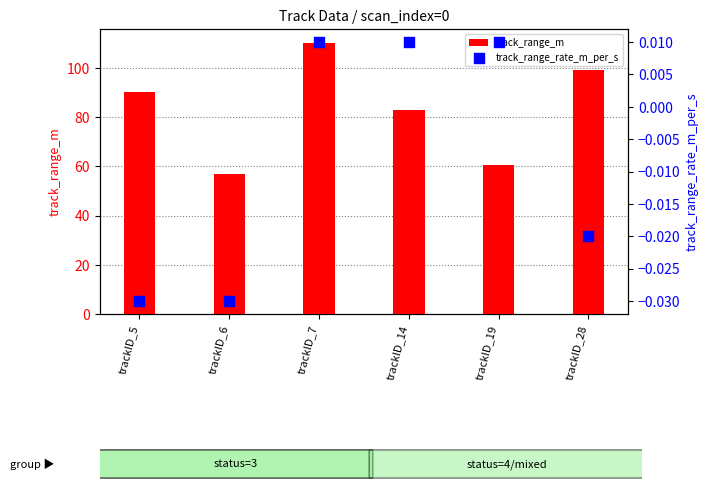

At how many categories does at least one series exceed 96?

2